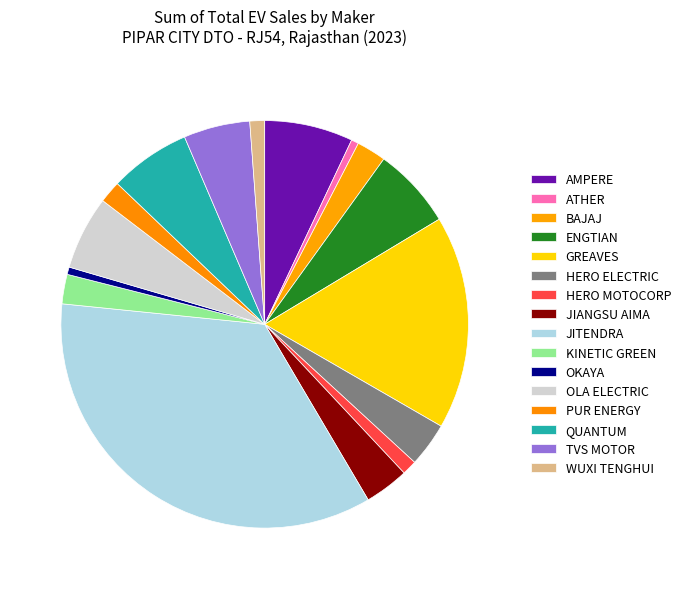

How many segments does this pie chart have?

16